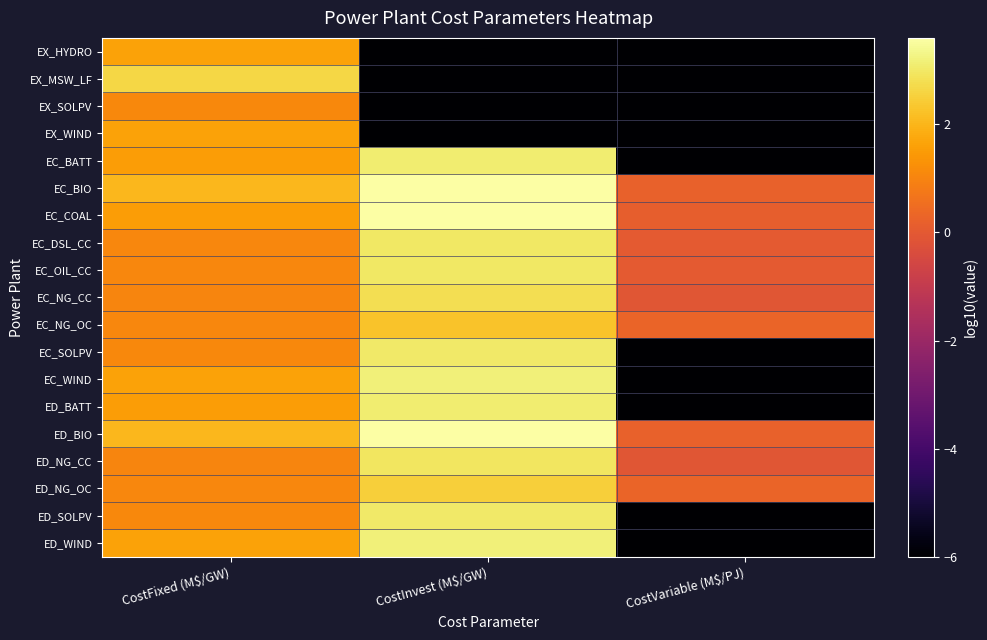

Reading right to left, list all the values displayed in this chart.

EX_HYDRO: CostVariable (M$/PJ)=-6.0	CostInvest (M$/GW)=-6.0	CostFixed (M$/GW)=1.6
EX_MSW_LF: CostVariable (M$/PJ)=-6.0	CostInvest (M$/GW)=-6.0	CostFixed (M$/GW)=2.6
EX_SOLPV: CostVariable (M$/PJ)=-6.0	CostInvest (M$/GW)=-6.0	CostFixed (M$/GW)=1.1
EX_WIND: CostVariable (M$/PJ)=-6.0	CostInvest (M$/GW)=-6.0	CostFixed (M$/GW)=1.6
EC_BATT: CostVariable (M$/PJ)=-6.0	CostInvest (M$/GW)=3.1	CostFixed (M$/GW)=1.5
EC_BIO: CostVariable (M$/PJ)=0.2	CostInvest (M$/GW)=3.6	CostFixed (M$/GW)=2.0
EC_COAL: CostVariable (M$/PJ)=0.1	CostInvest (M$/GW)=3.6	CostFixed (M$/GW)=1.5
EC_DSL_CC: CostVariable (M$/PJ)=0.0	CostInvest (M$/GW)=3.0	CostFixed (M$/GW)=1.1
EC_OIL_CC: CostVariable (M$/PJ)=0.0	CostInvest (M$/GW)=3.0	CostFixed (M$/GW)=1.1
EC_NG_CC: CostVariable (M$/PJ)=-0.1	CostInvest (M$/GW)=2.8	CostFixed (M$/GW)=1.0
EC_NG_OC: CostVariable (M$/PJ)=0.3	CostInvest (M$/GW)=2.3	CostFixed (M$/GW)=1.1
EC_SOLPV: CostVariable (M$/PJ)=-6.0	CostInvest (M$/GW)=3.0	CostFixed (M$/GW)=1.1
EC_WIND: CostVariable (M$/PJ)=-6.0	CostInvest (M$/GW)=3.2	CostFixed (M$/GW)=1.6
ED_BATT: CostVariable (M$/PJ)=-6.0	CostInvest (M$/GW)=3.1	CostFixed (M$/GW)=1.5
ED_BIO: CostVariable (M$/PJ)=0.2	CostInvest (M$/GW)=3.6	CostFixed (M$/GW)=2.0
ED_NG_CC: CostVariable (M$/PJ)=-0.1	CostInvest (M$/GW)=2.9	CostFixed (M$/GW)=1.0
ED_NG_OC: CostVariable (M$/PJ)=0.3	CostInvest (M$/GW)=2.5	CostFixed (M$/GW)=1.1
ED_SOLPV: CostVariable (M$/PJ)=-6.0	CostInvest (M$/GW)=3.0	CostFixed (M$/GW)=1.1
ED_WIND: CostVariable (M$/PJ)=-6.0	CostInvest (M$/GW)=3.2	CostFixed (M$/GW)=1.6